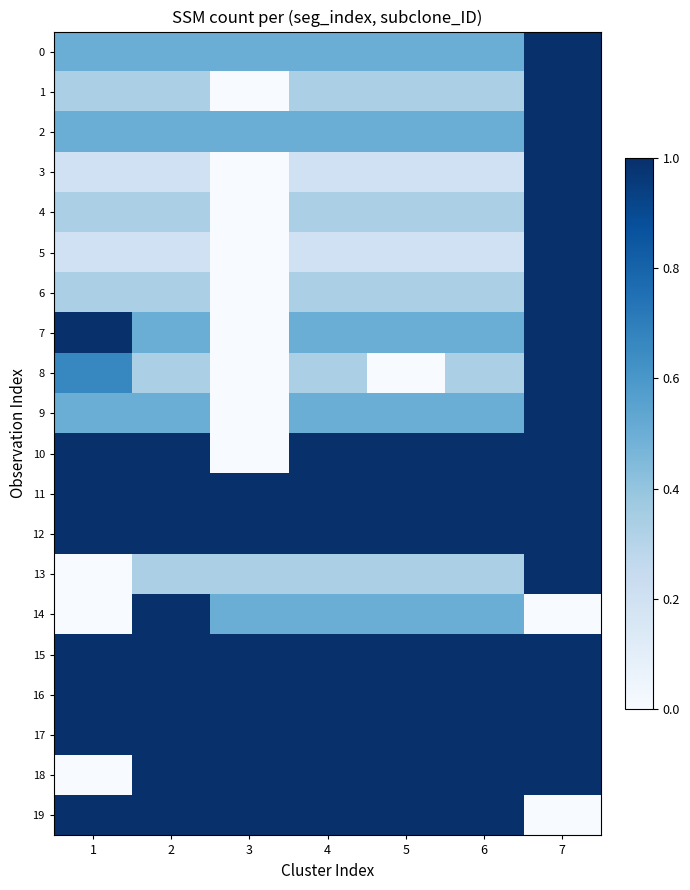

Which series changed the most between 3 and 7?

1